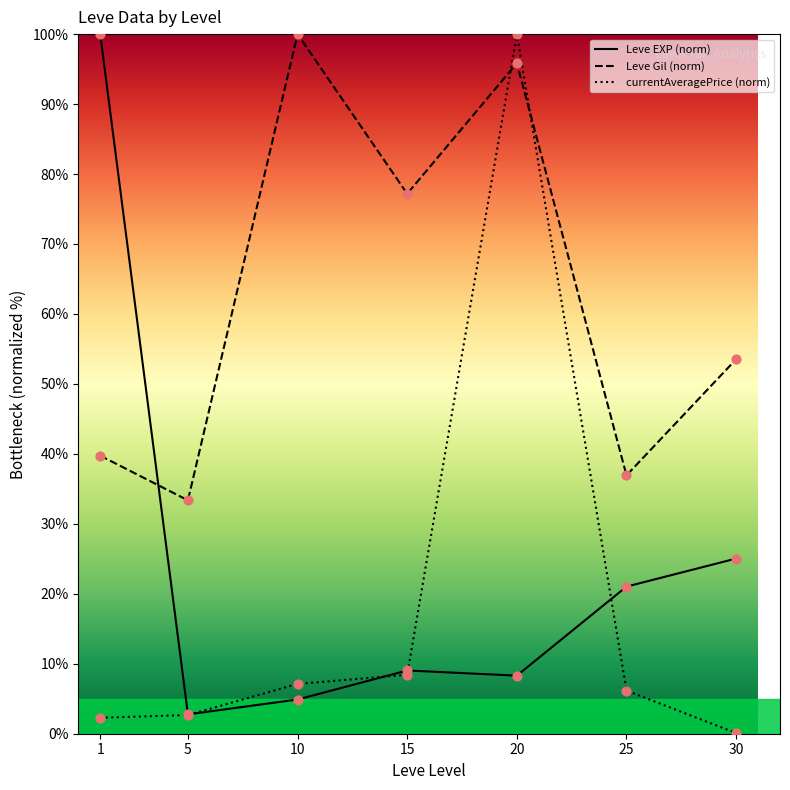

Which series reaches the minimum Y coordinate?

currentAveragePrice (norm)